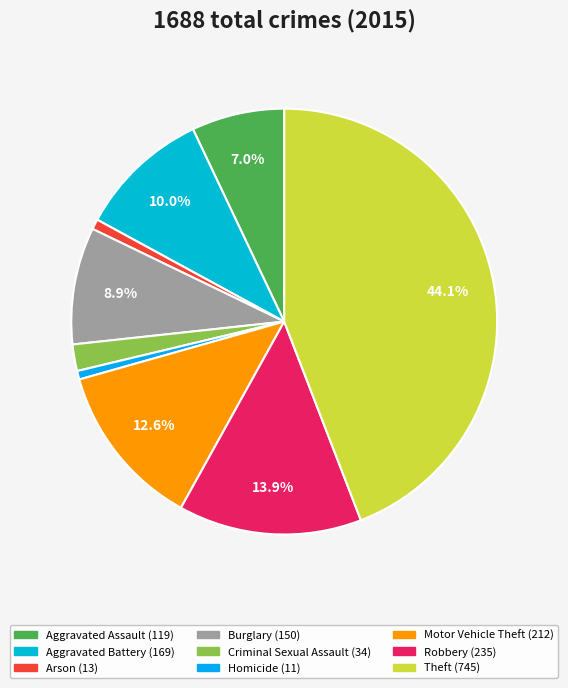

What is the change in value from Criminal Sexual Assault to Homicide?

-23